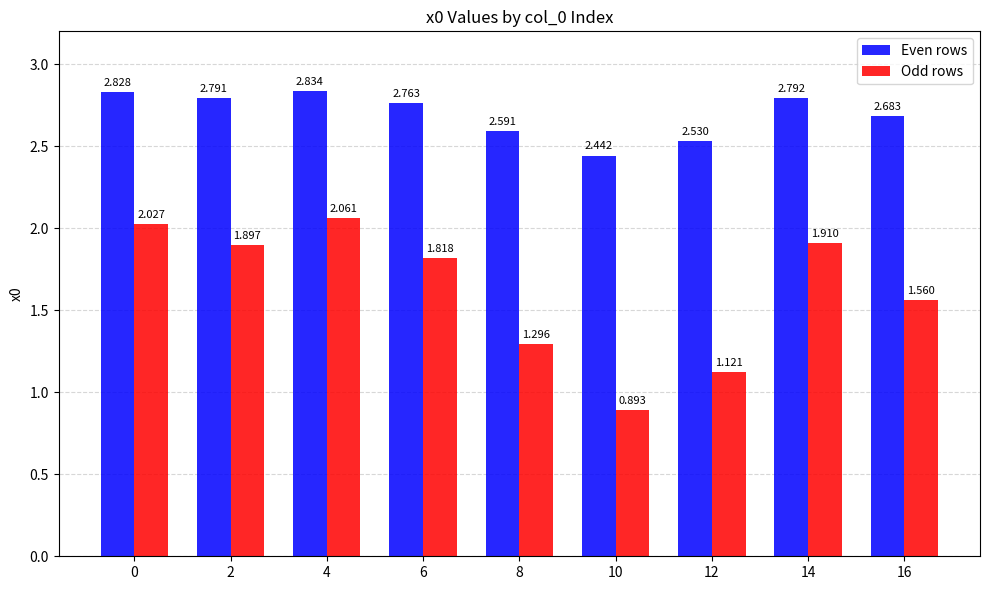

How many categories are shown in the chart?

9